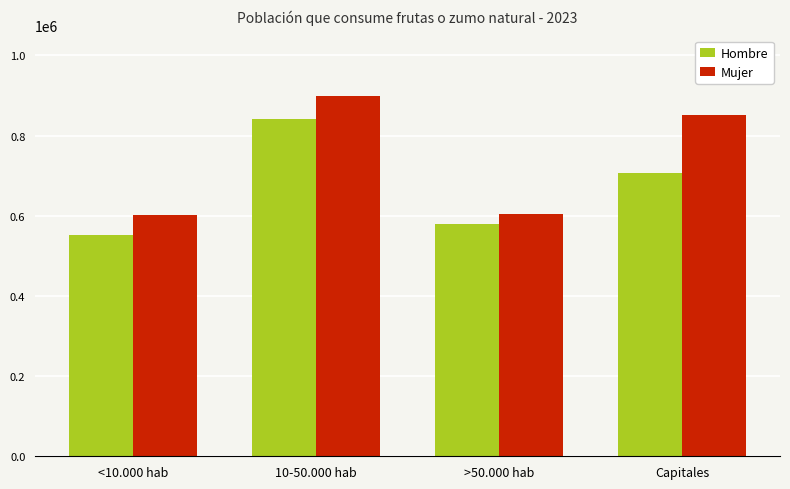

At which label does Hombre first exceed 707963?

10-50.000 hab